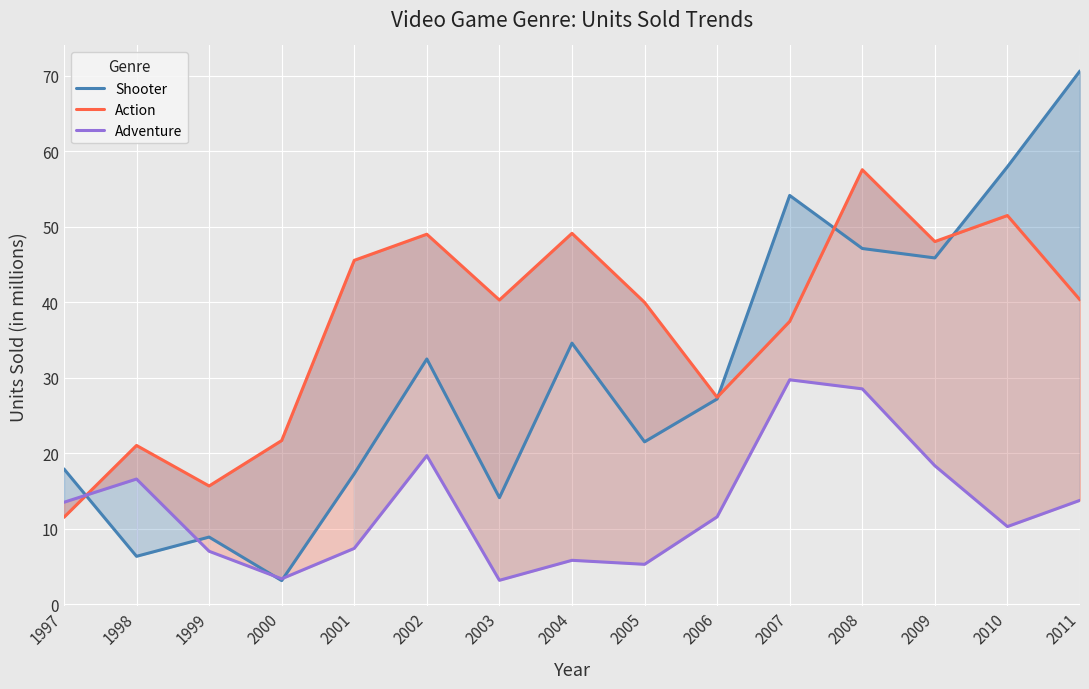

Count the number of data series in this chart.

3